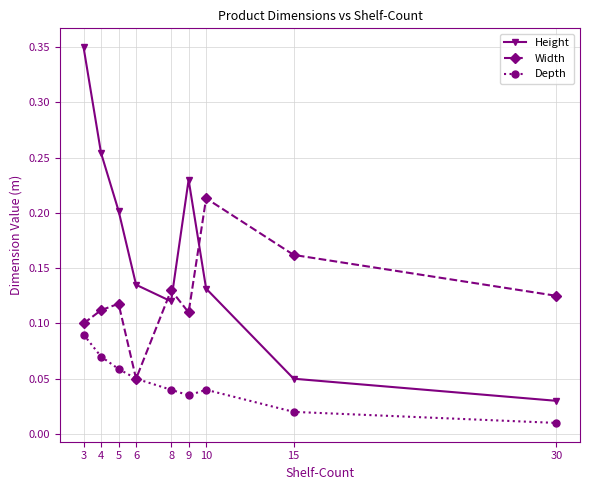

Which series has the widest spread of values?

Height